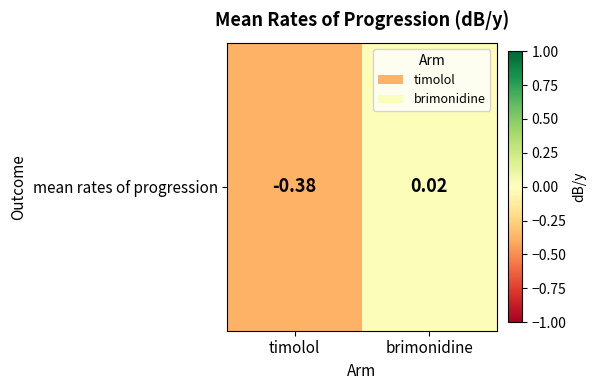

What is the smallest value displayed?

-0.4